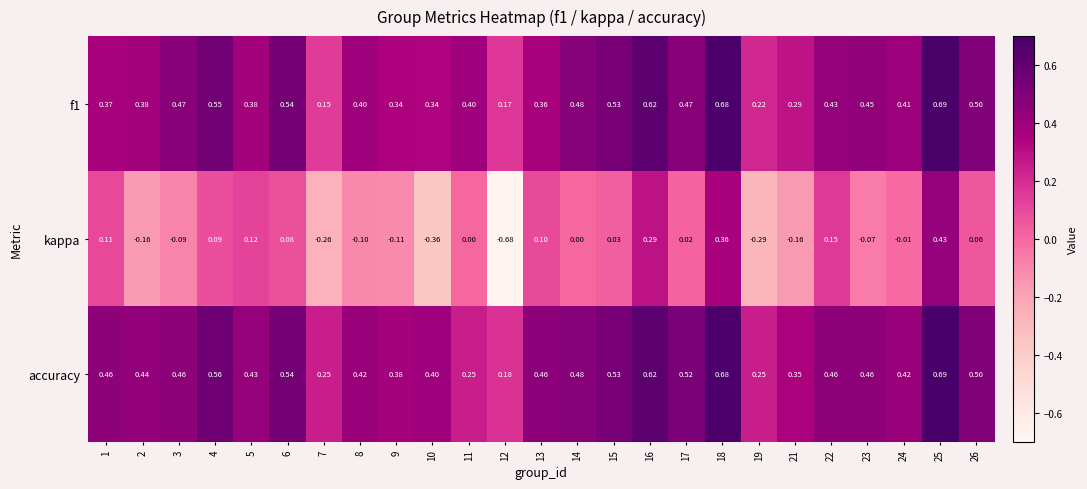

What is the difference between the highest and lowest values at 7?

0.5